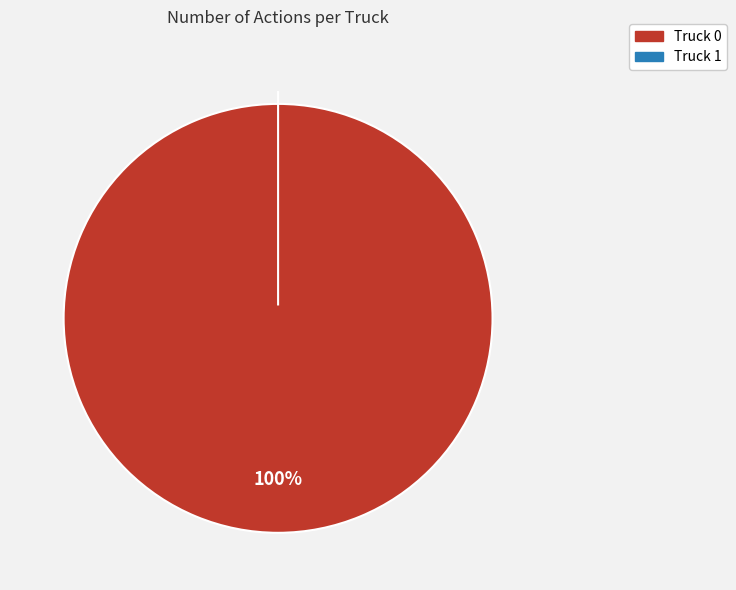

Combined, what portion of the pie is Truck 1 and Truck 0?

100.0%